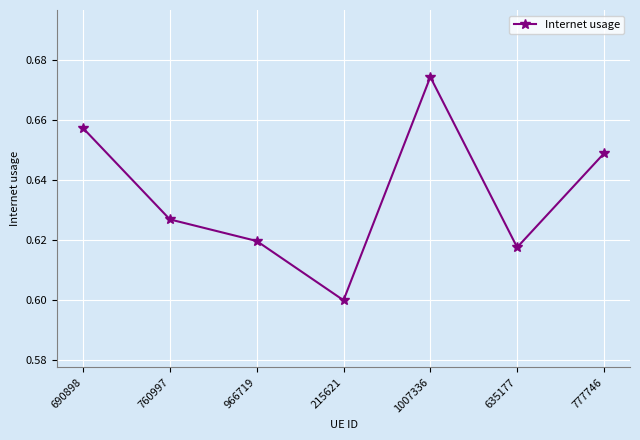

Rank the categories by value from highest to lowest.

1007336, 690898, 777746, 760997, 966719, 635177, 215621